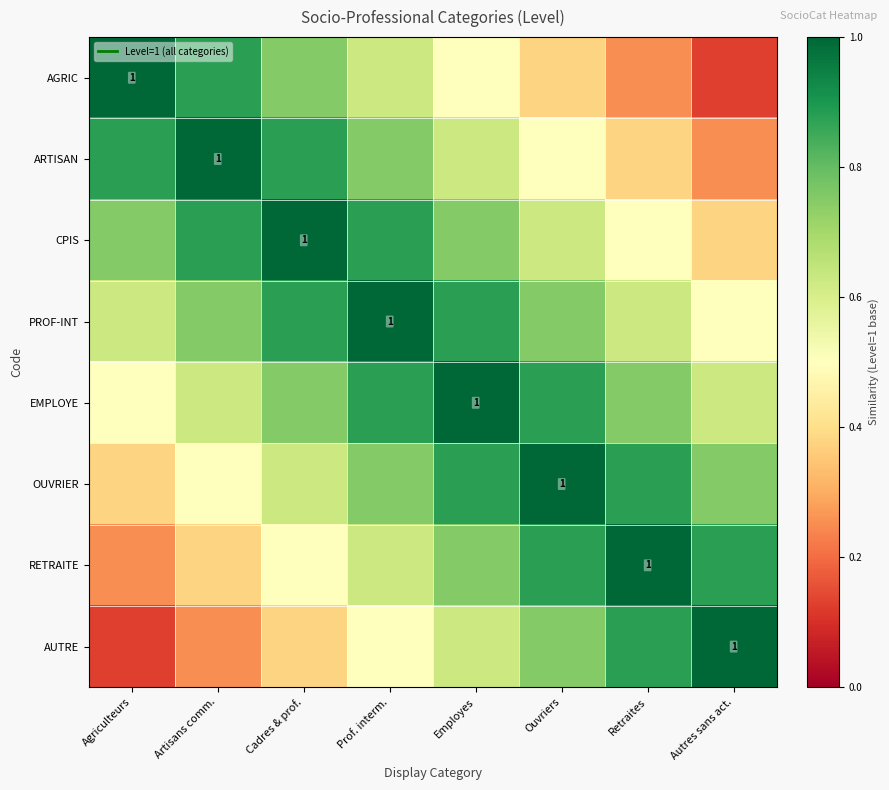

What is the difference between the ARTISAN values at Cadres & prof. and Retraites?

0.5